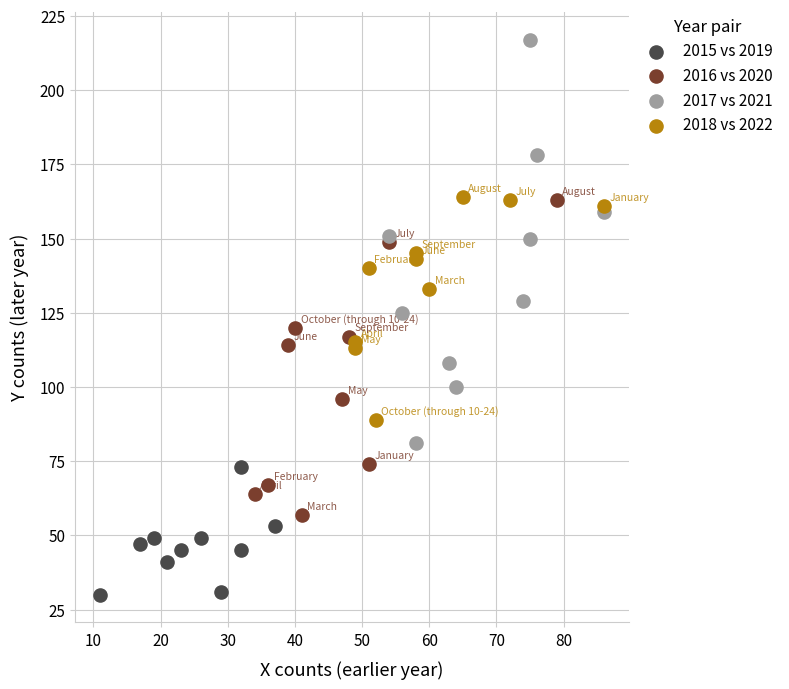

Which series contains the lowest Y value?

2015 vs 2019